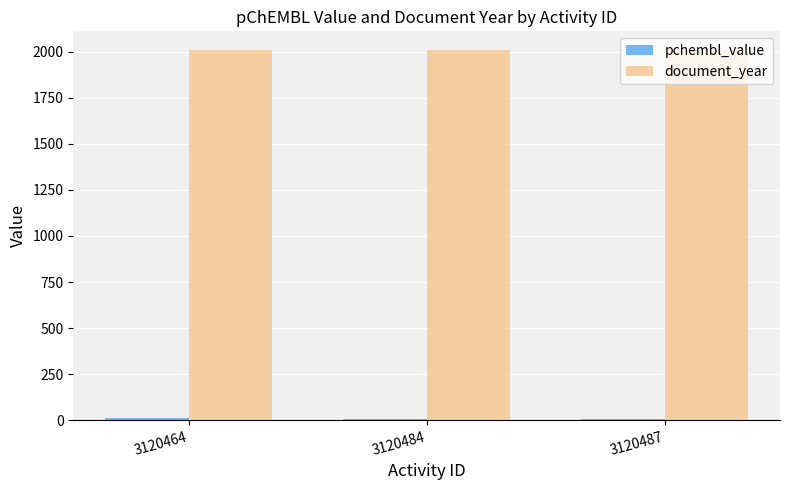

What is the minimum value for document_year?

2010.0